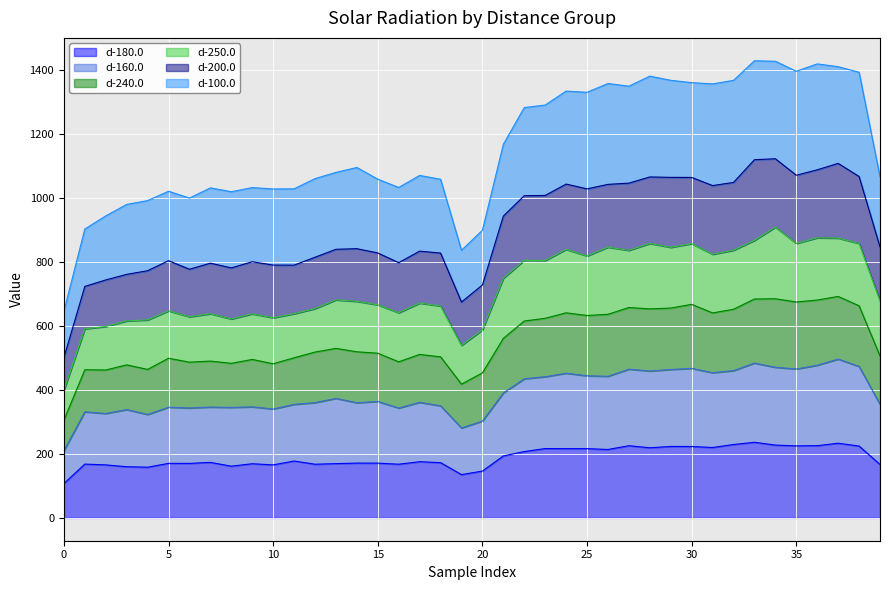

What is the label of the 27th point from the right?

13